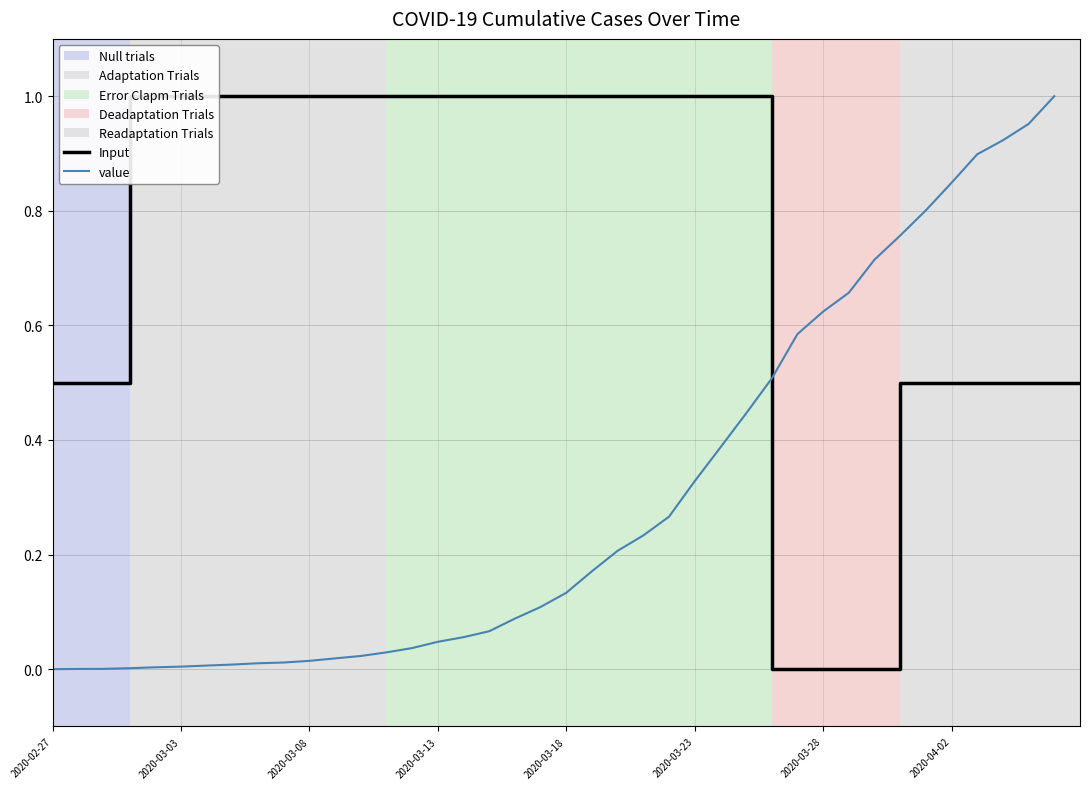

True or false: the data shows 0.6 at 2020-03-24.

False